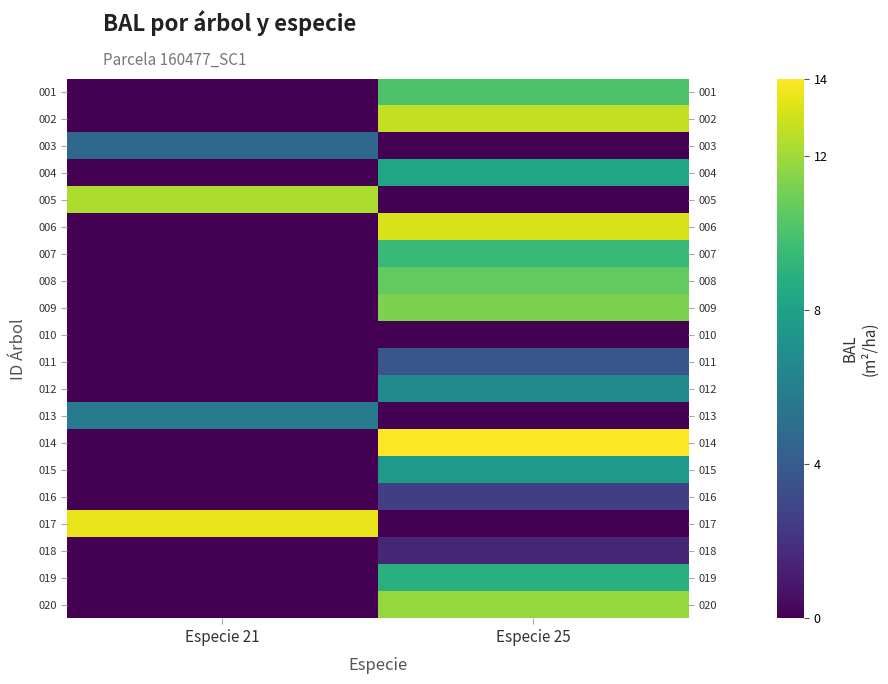

List the series in order of their peak value, highest first.

014, 017, 006, 002, 005, 020, 009, 008, 001, 007, 019, 004, 015, 012, 013, 003, 011, 016, 018, 010